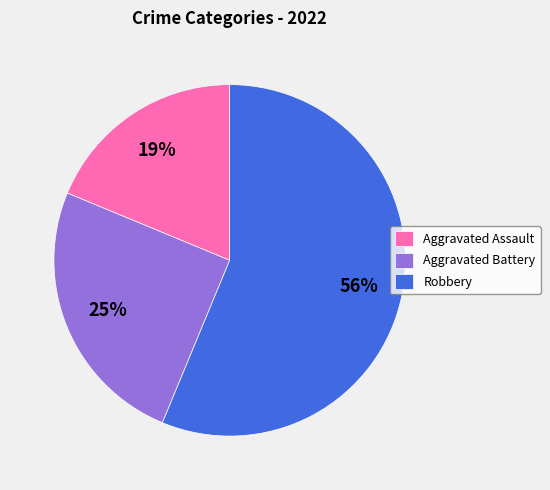

To the nearest percent, what is the difference between the Robbery and Aggravated Battery slice percentages?

31%